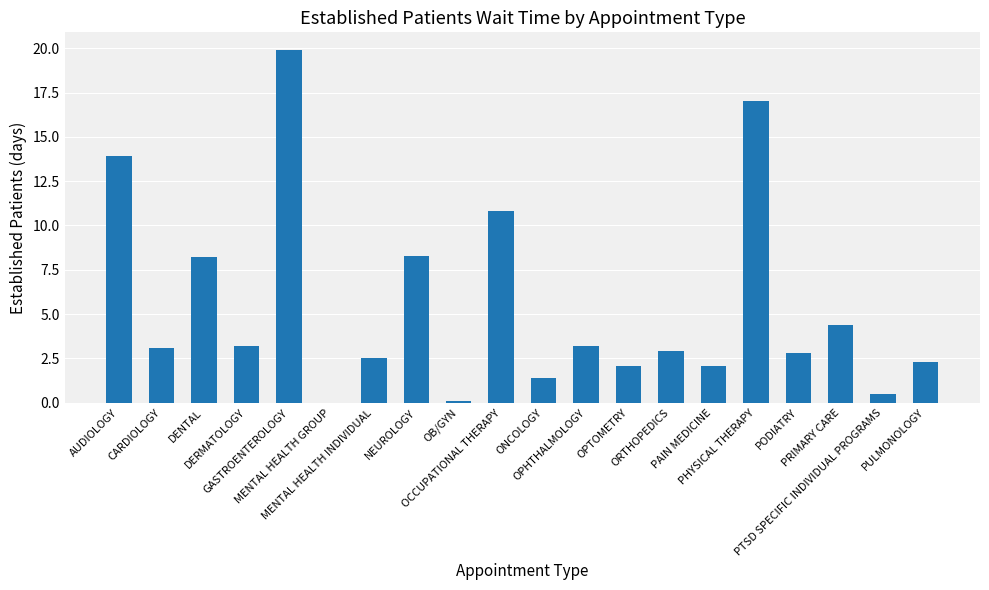

What is the greatest value displayed?

19.9